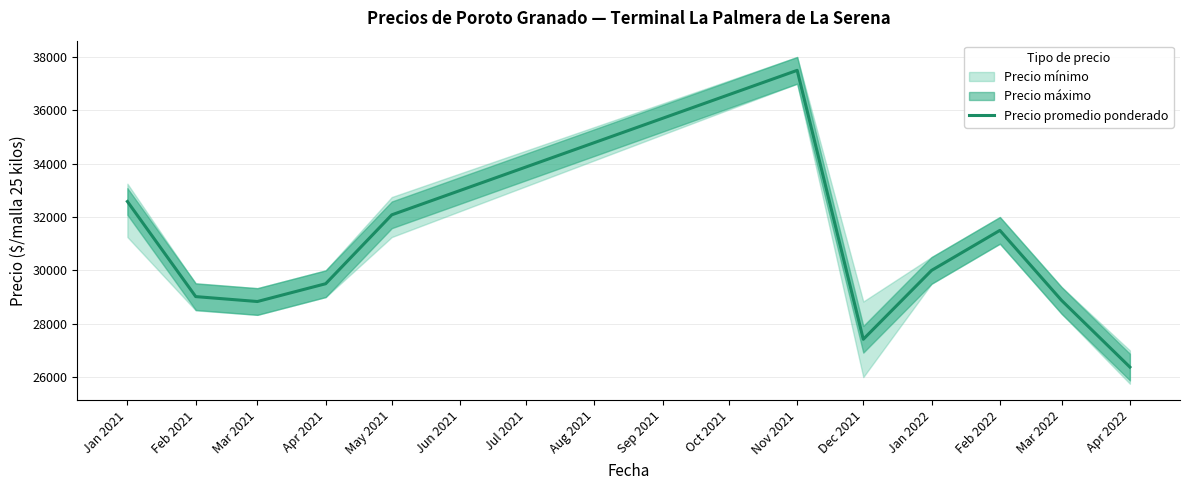

Which category has the highest value in the Precio promedio ponderado series?

Nov 2021